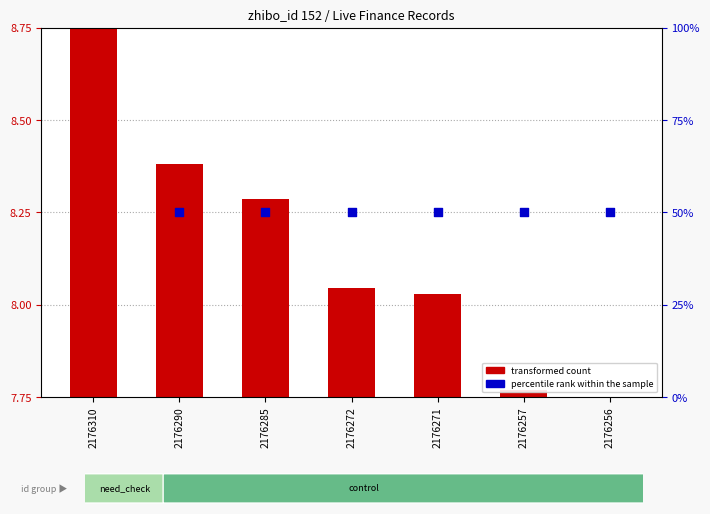

At which category is the sum across all series the highest?

2176310